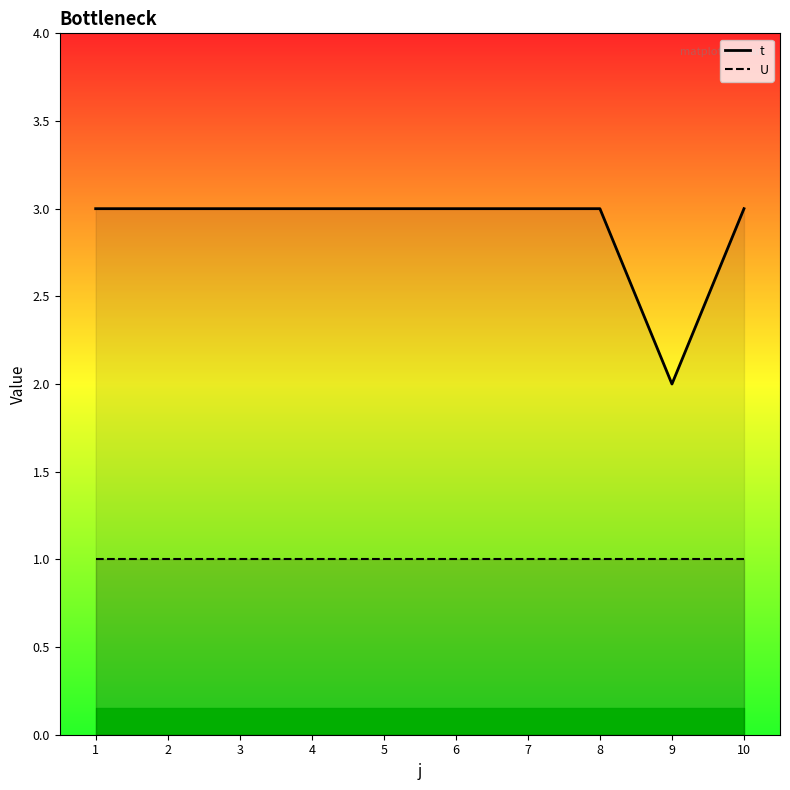

What is the value of the 6th point from the left?

3